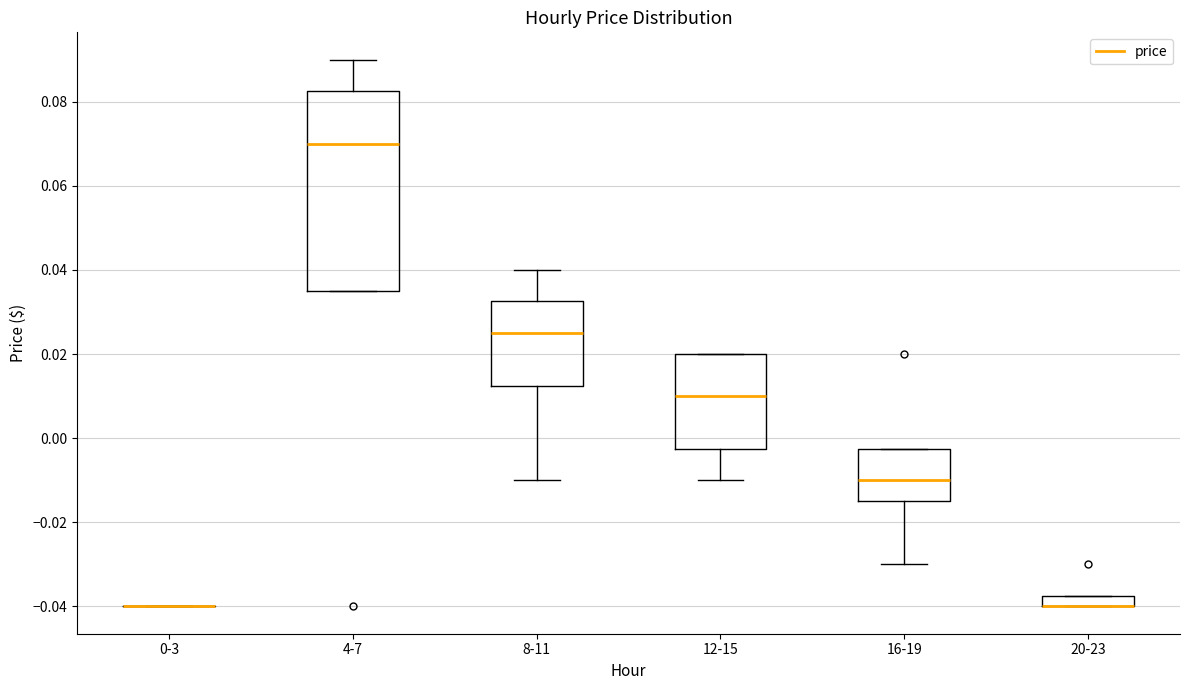

Where is the upper edge of the box for 16-19 on the y-axis? The values are not printed on the chart, so give them approximately, as read against the axis.

-0.002